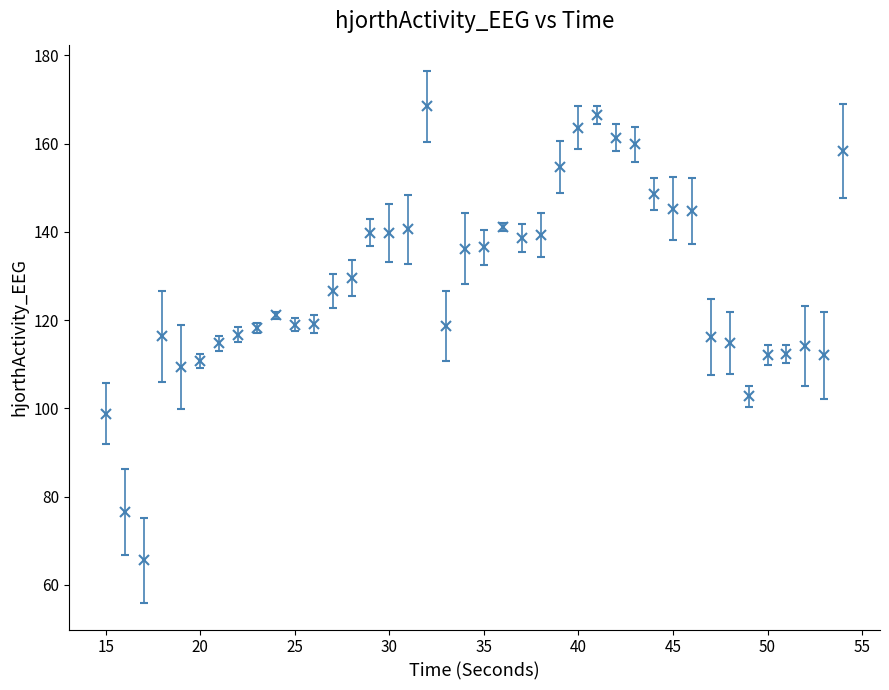

What is the average value?

128.2